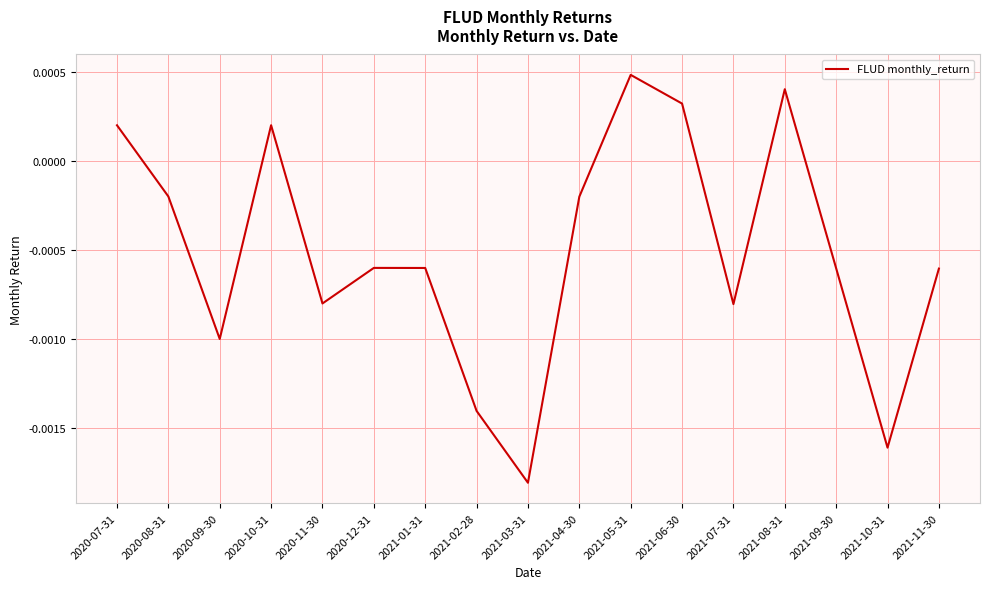

Where does the data first go above 0?

2020-07-31